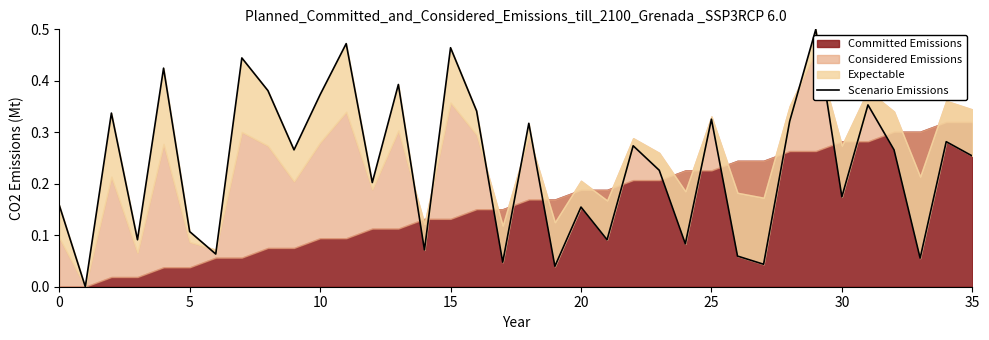

Does the chart have visible grid lines?

No